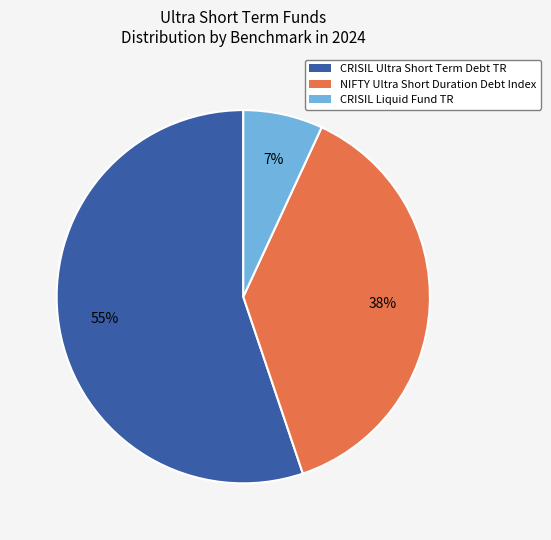

Is the sum of NIFTY Ultra Short Duration Debt Index and CRISIL Ultra Short Term Debt TR greater than half?

Yes